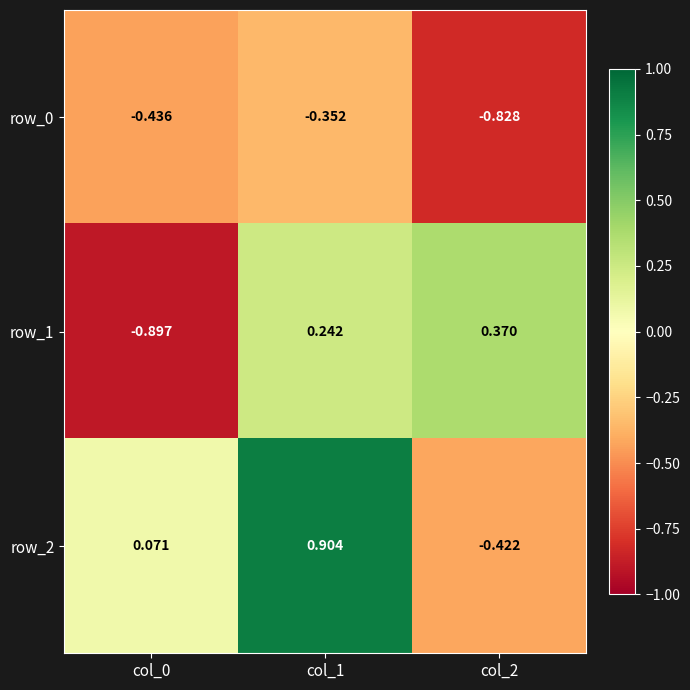

Which series has the largest range (max minus min)?

row_2